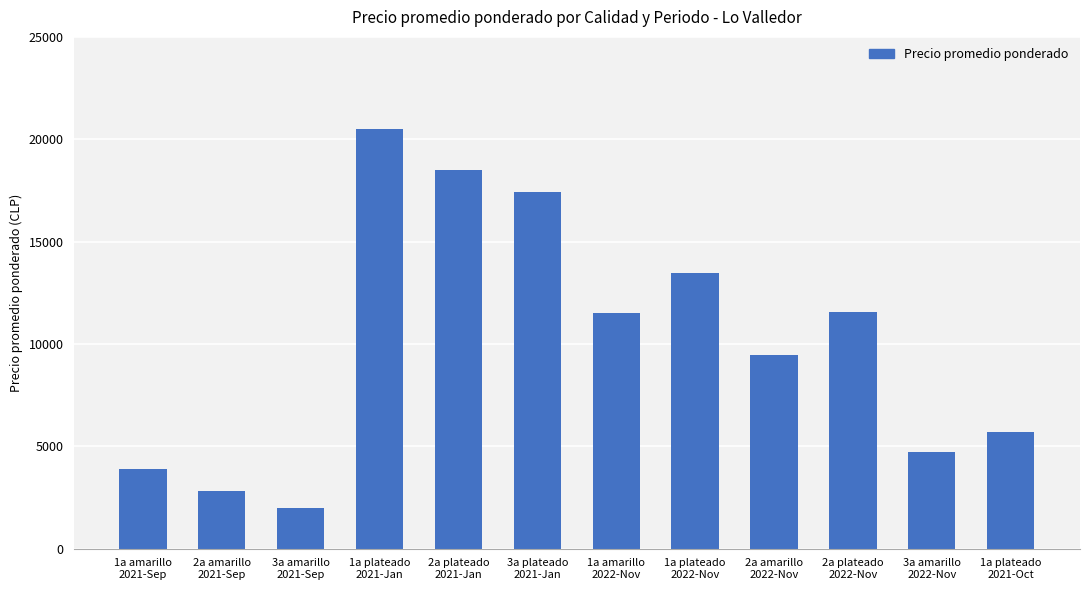

Which has a higher value, 1a plateado
2021-Jan or 2a amarillo
2021-Sep?

1a plateado
2021-Jan